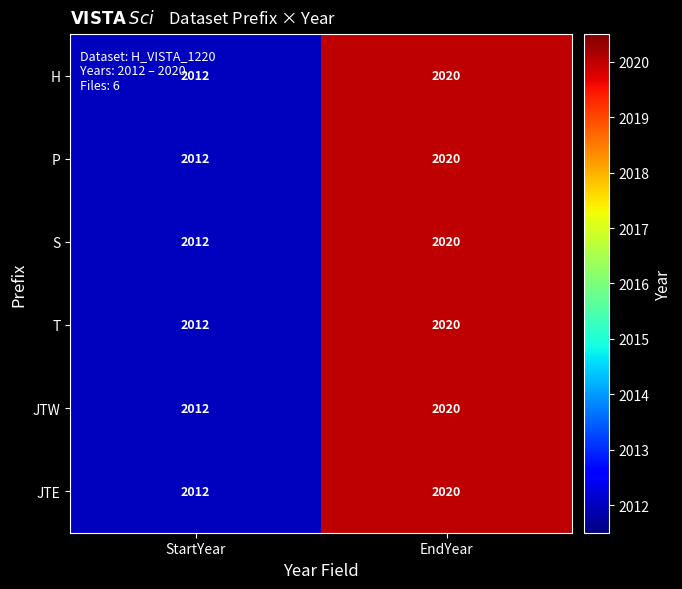

At which label does S reach its minimum?

StartYear